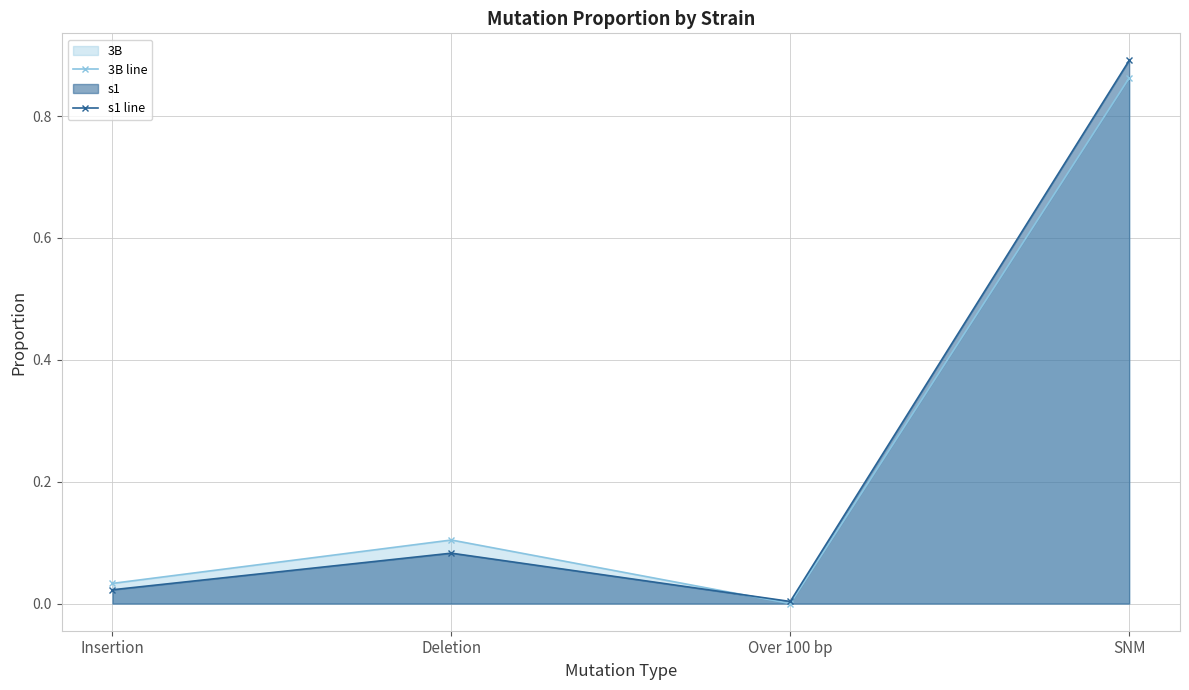

What is the sum of the 3B line values at SNM and Over 100 bp?

0.9